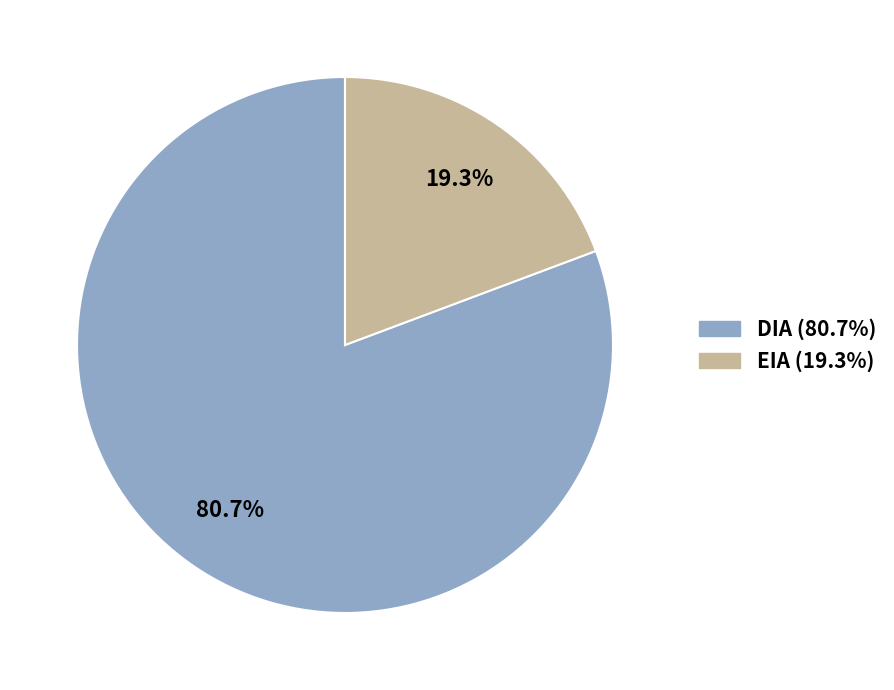

Does any single category account for the majority?

Yes